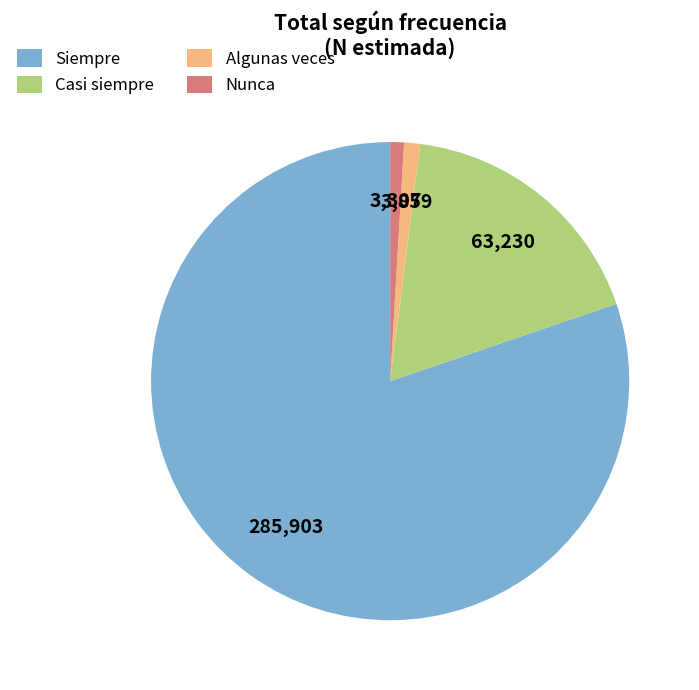

Do Algunas veces and Casi siempre together represent more than half of the pie?

No